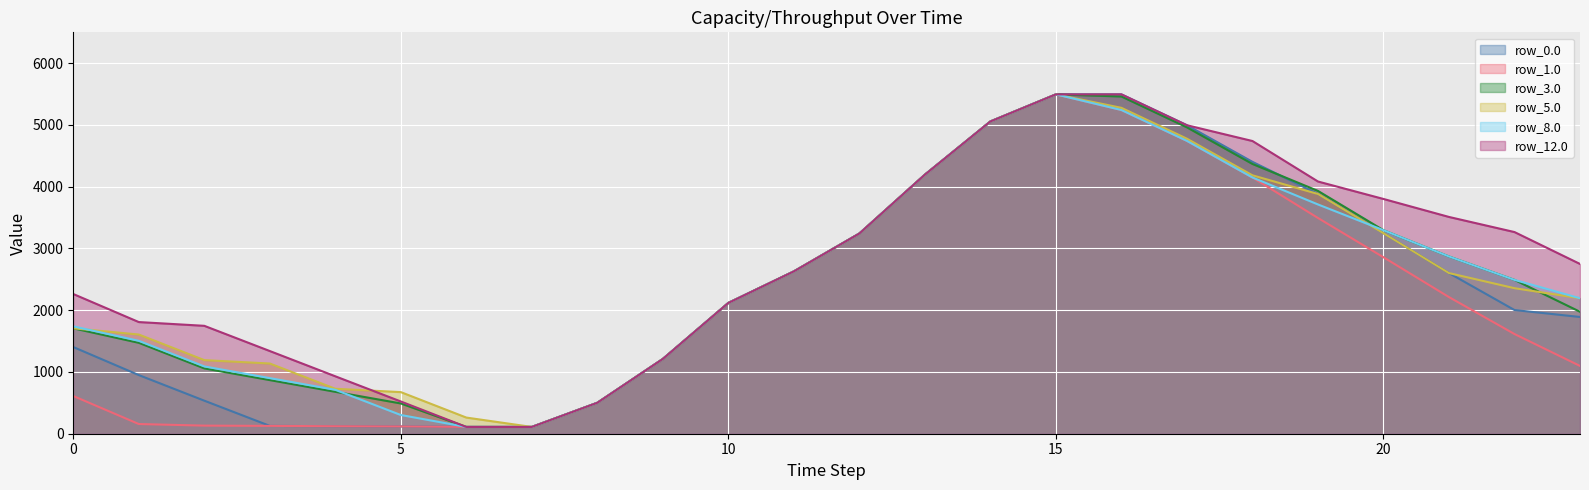

What is the label of the 6th point from the right?

18